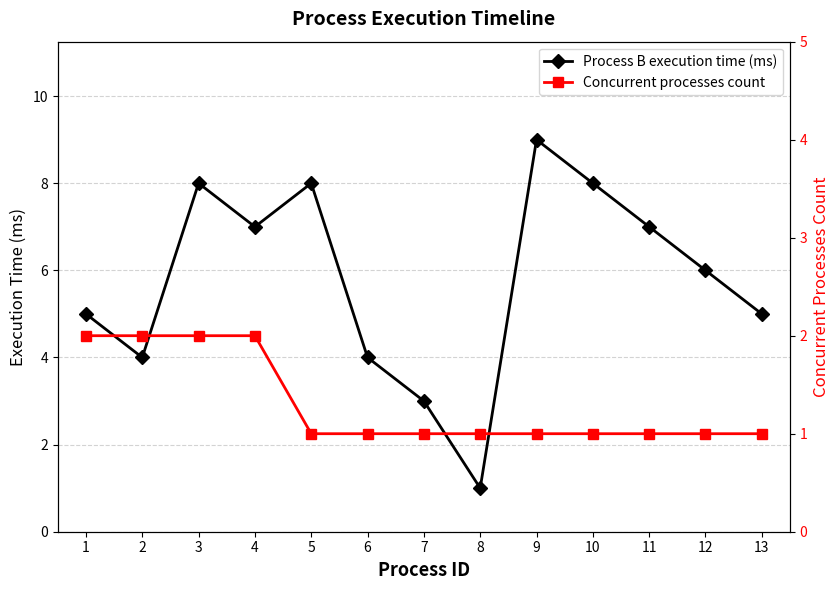

What is the value of the Process B execution time (ms) point at the 12th from the left?

6